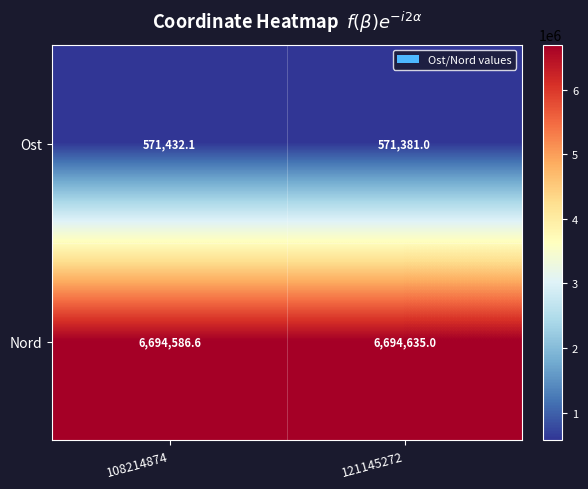

List the labels in order of Ost value, largest first.

108214874, 121145272